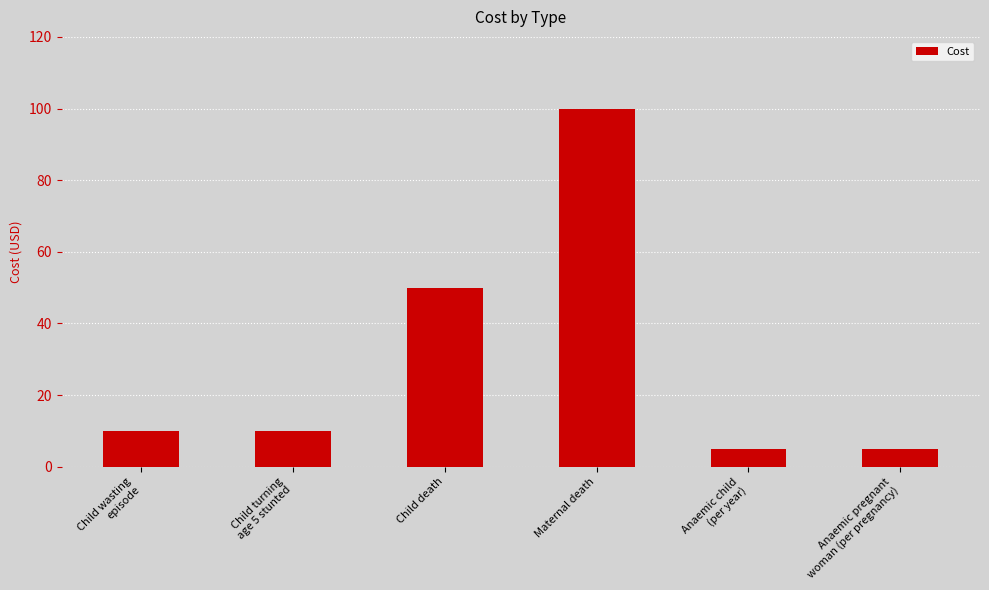

Reading left to right, list all the values displayed in this chart.

Child wasting
episode=10	Child turning
age 5 stunted=10	Child death=50	Maternal death=100	Anaemic child
(per year)=5	Anaemic pregnant
woman (per pregnancy)=5